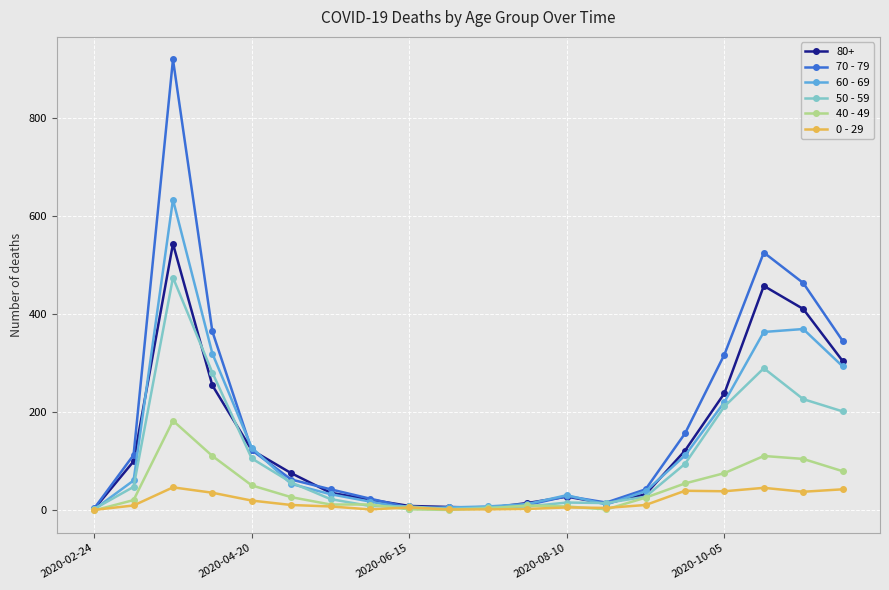

List the series in order of their peak value, lowest first.

0 - 29, 40 - 49, 50 - 59, 80+, 60 - 69, 70 - 79